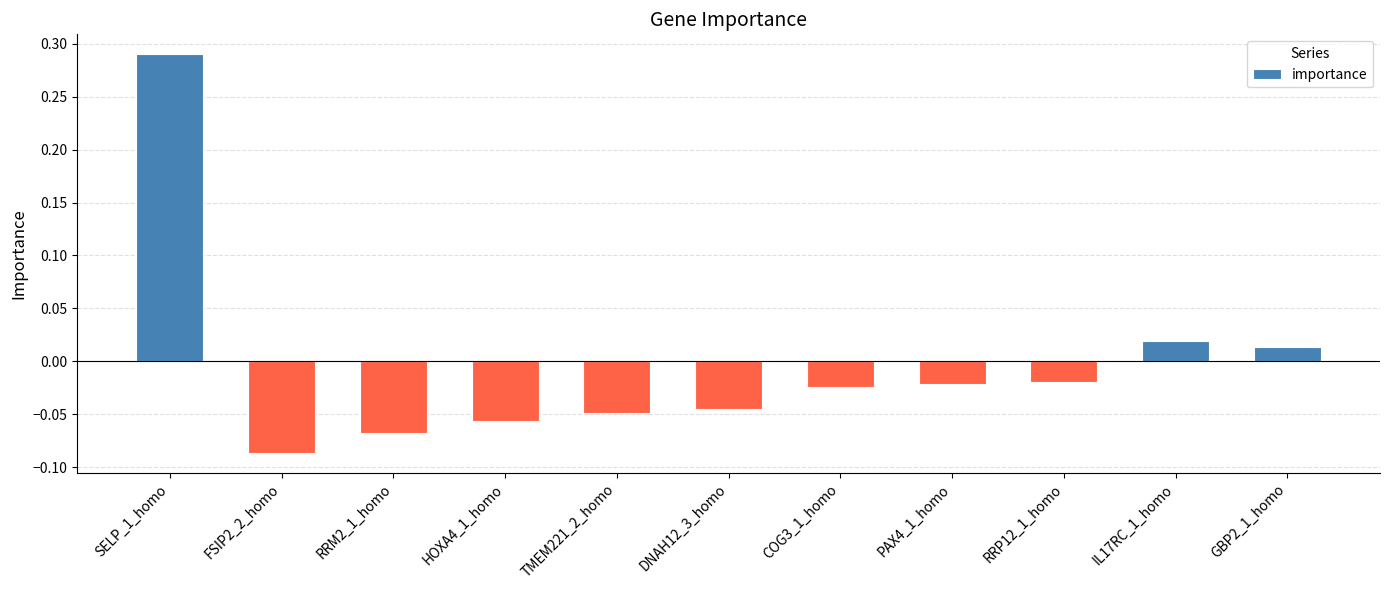

At which label does the data first exceed 0?

SELP_1_homo